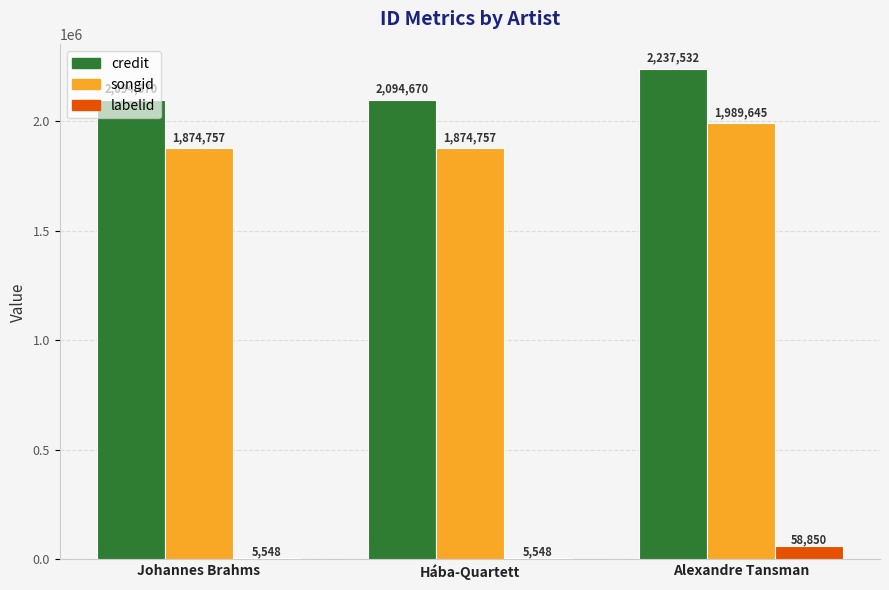

How many credit values are between 2094670 and 2237532?

3